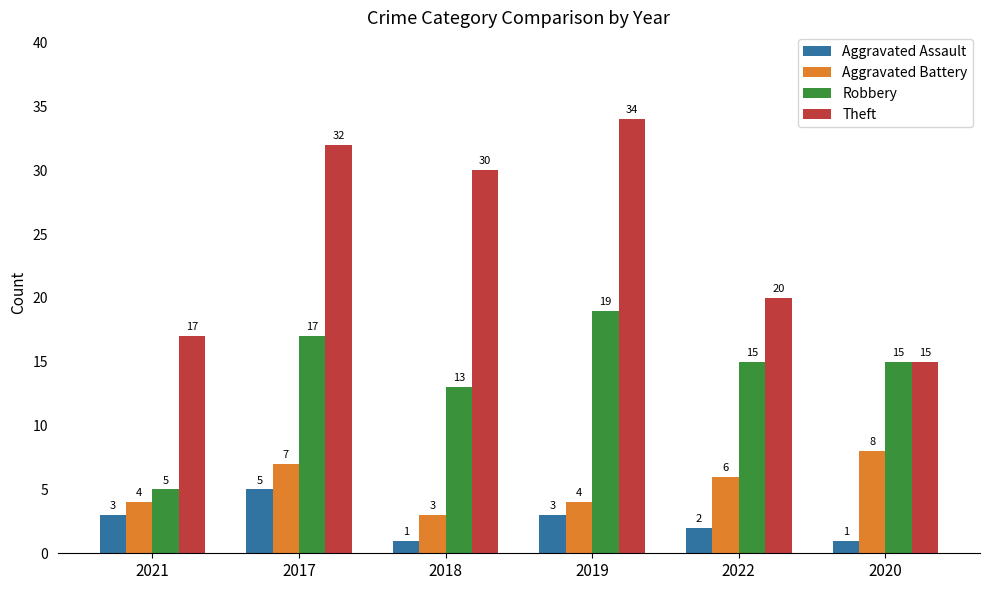

At which category is the sum across all series the highest?

2017